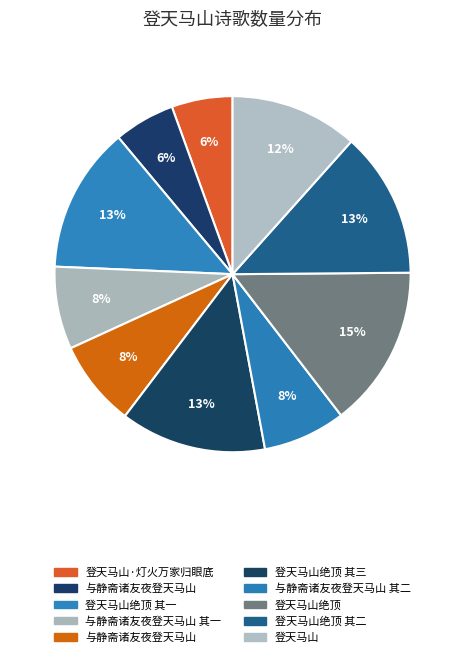

Count the number of slices in the pie.

10